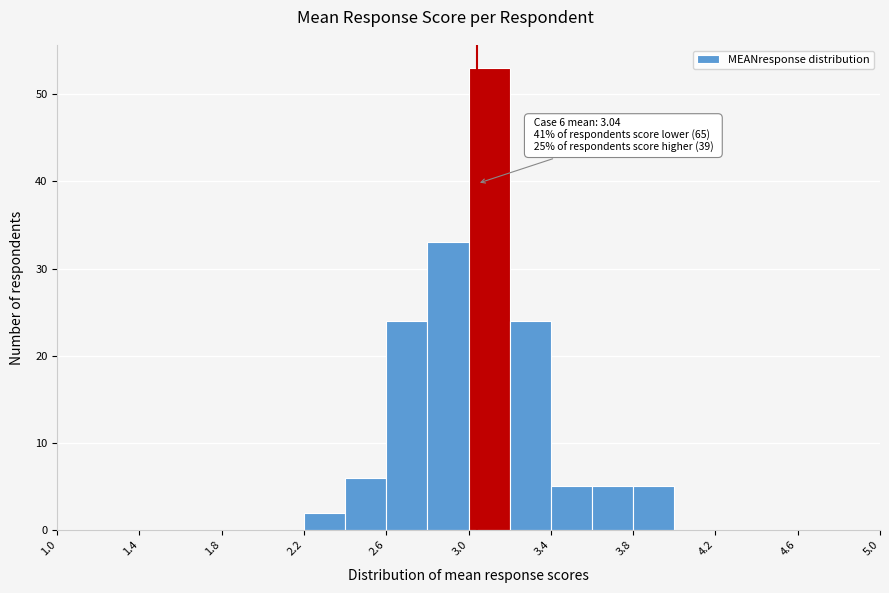

Over which range of the x-axis is the bar tallest?

3.0 to 3.2